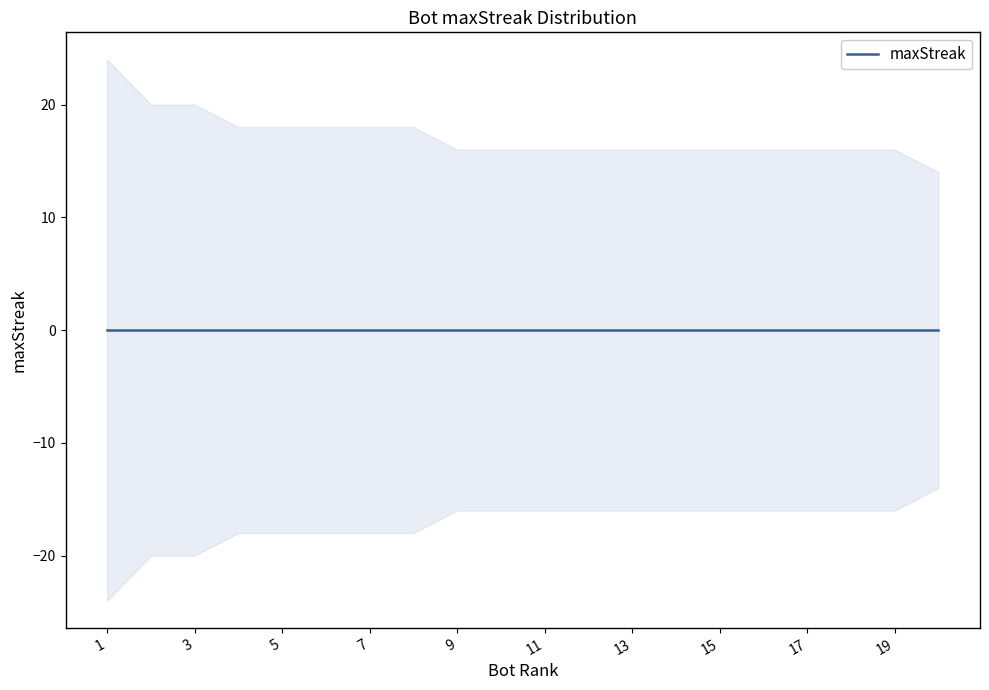

Where does the data first go above 16?

1